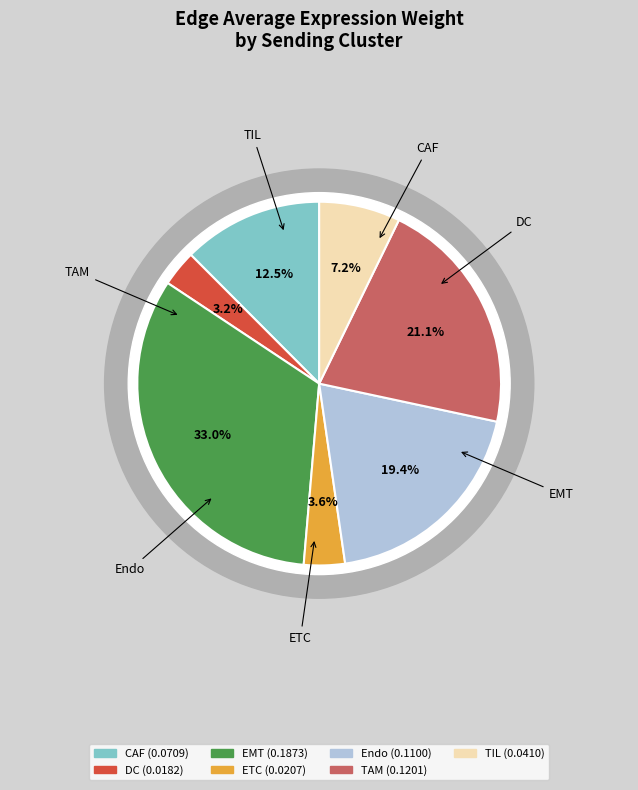

To the nearest percent, what is the difference between the largest and smallest slice percentages?

30%